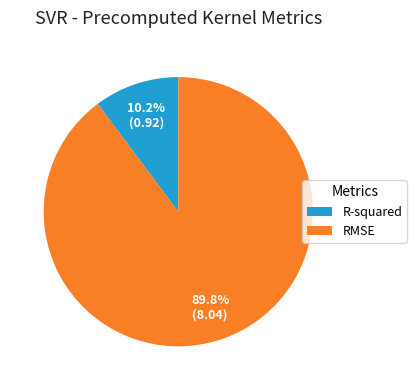

To the nearest percent, what is the average slice percentage?

50%